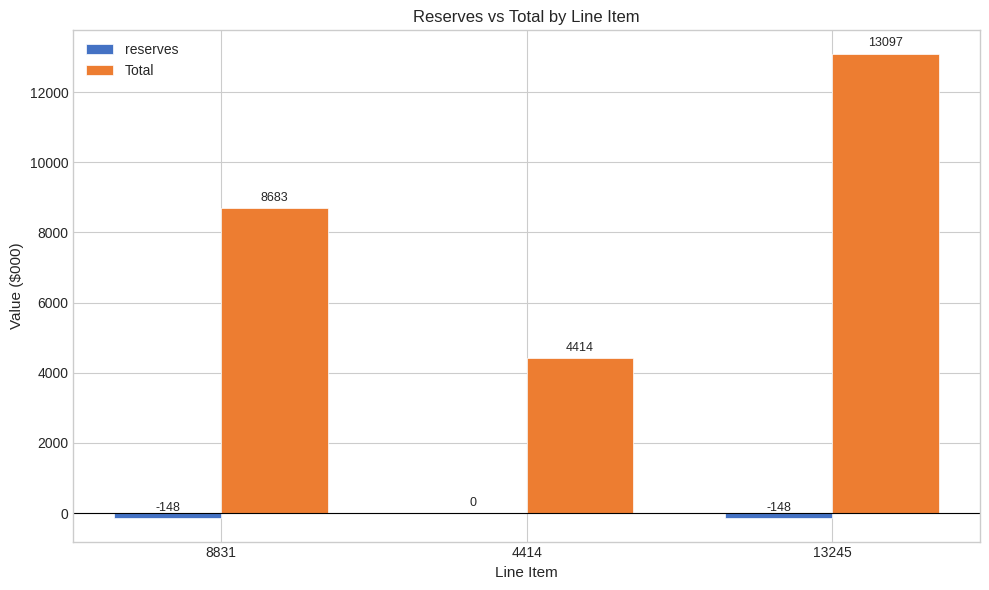

What is the sum of all Total values?

26194